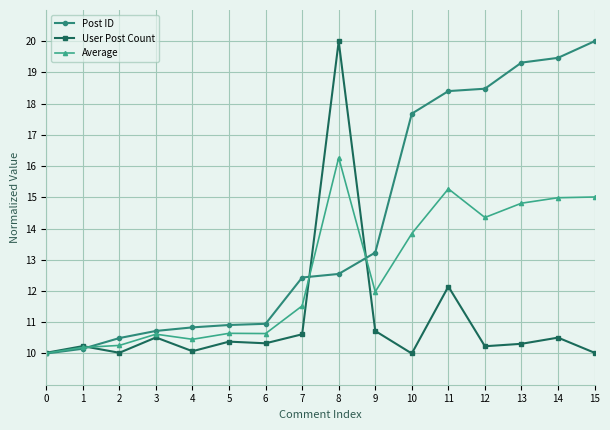

What is the difference between the highest and lowest values at 15?

10.0